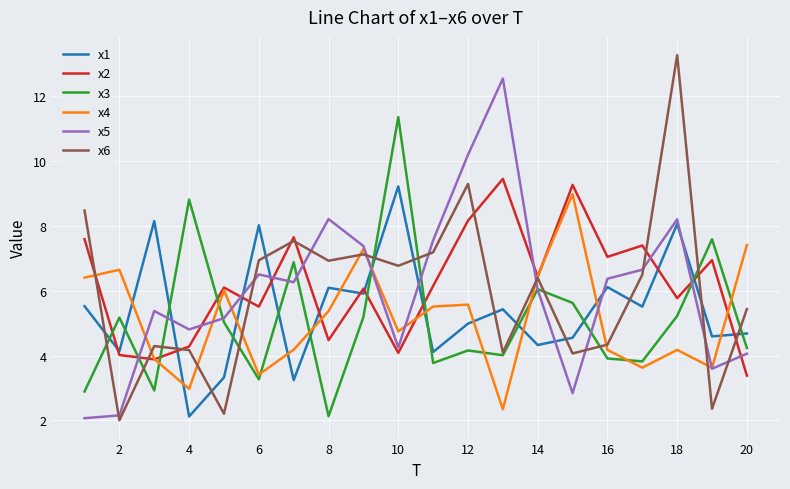

How many lines are shown in the chart?

6